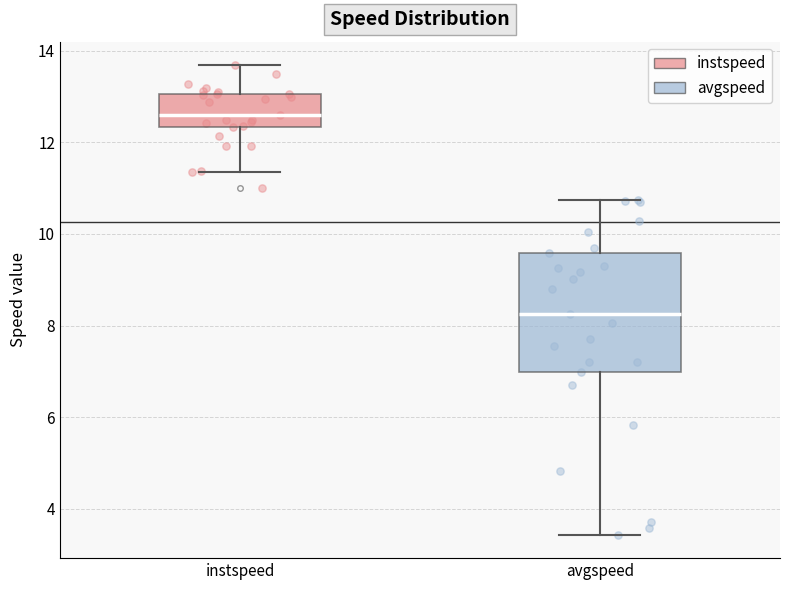

Which box's median line is the lowest?

avgspeed